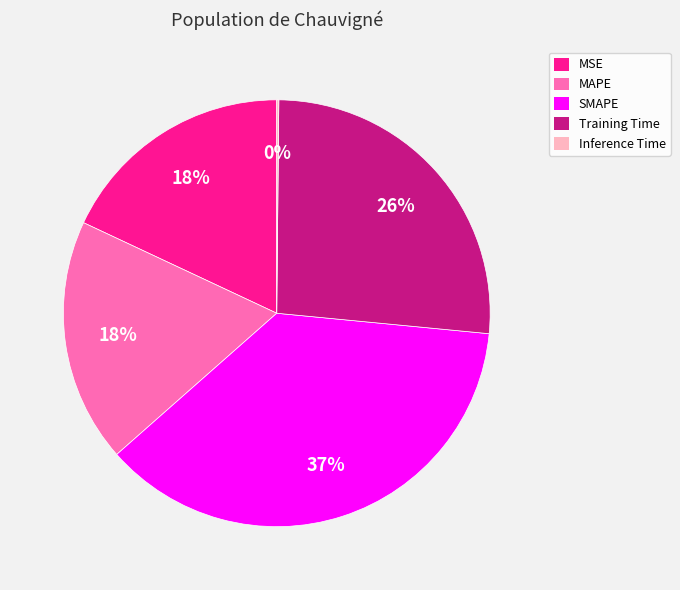

Is there a majority slice in this chart?

No